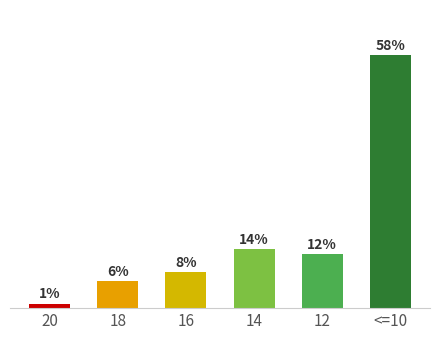

Which has a higher value, <=10 or 12?

<=10